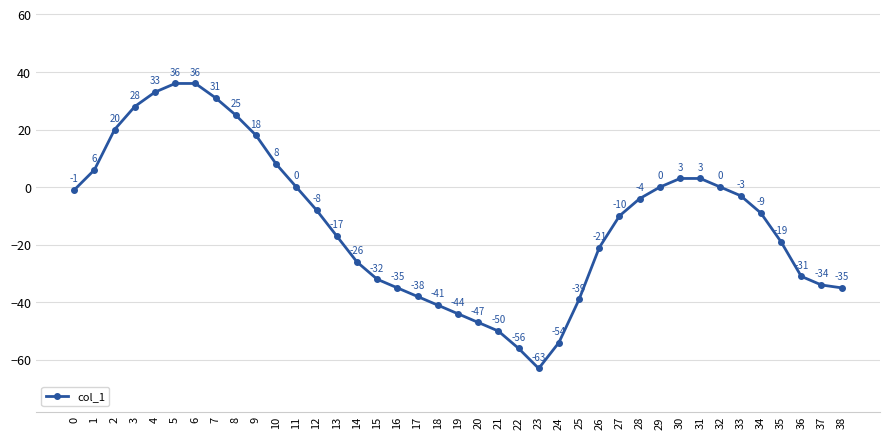

How many data points are above -9?

19